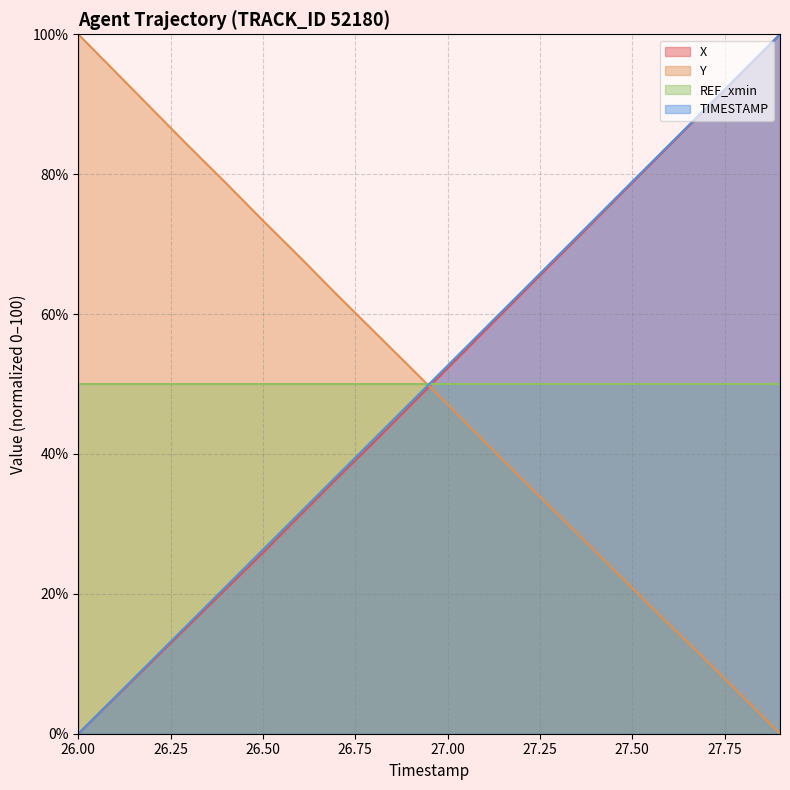

Does the chart have visible grid lines?

Yes